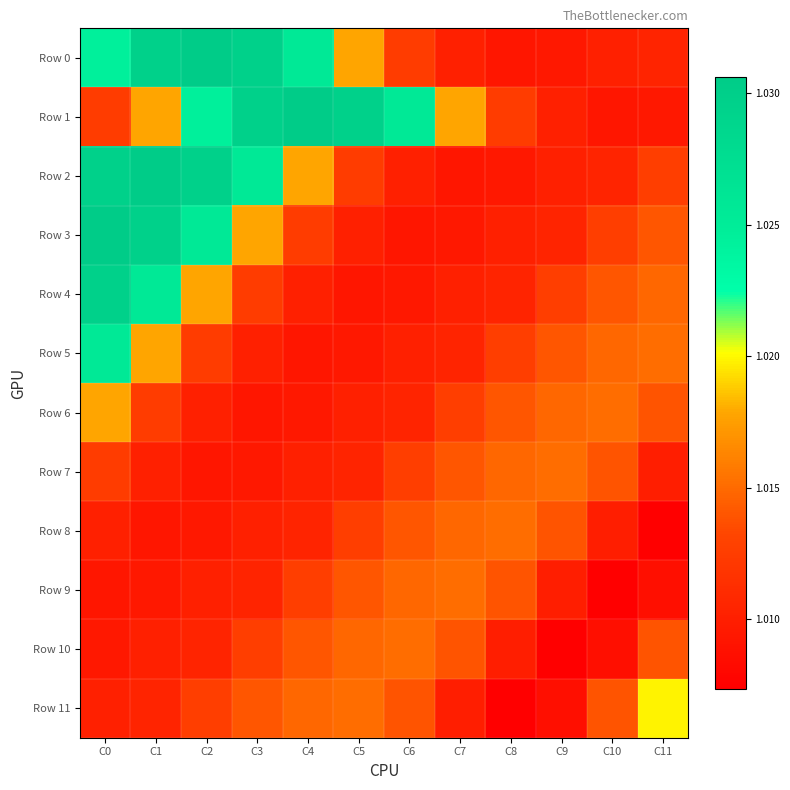

Reading left to right, extract all data points from this chart.

Row 0: C0=1.0	C1=1.0	C2=1.0	C3=1.0	C4=1.0	C5=1.0	C6=1.0	C7=1.0	C8=1.0	C9=1.0	C10=1.0	C11=1.0
Row 1: C0=1.0	C1=1.0	C2=1.0	C3=1.0	C4=1.0	C5=1.0	C6=1.0	C7=1.0	C8=1.0	C9=1.0	C10=1.0	C11=1.0
Row 2: C0=1.0	C1=1.0	C2=1.0	C3=1.0	C4=1.0	C5=1.0	C6=1.0	C7=1.0	C8=1.0	C9=1.0	C10=1.0	C11=1.0
Row 3: C0=1.0	C1=1.0	C2=1.0	C3=1.0	C4=1.0	C5=1.0	C6=1.0	C7=1.0	C8=1.0	C9=1.0	C10=1.0	C11=1.0
Row 4: C0=1.0	C1=1.0	C2=1.0	C3=1.0	C4=1.0	C5=1.0	C6=1.0	C7=1.0	C8=1.0	C9=1.0	C10=1.0	C11=1.0
Row 5: C0=1.0	C1=1.0	C2=1.0	C3=1.0	C4=1.0	C5=1.0	C6=1.0	C7=1.0	C8=1.0	C9=1.0	C10=1.0	C11=1.0
Row 6: C0=1.0	C1=1.0	C2=1.0	C3=1.0	C4=1.0	C5=1.0	C6=1.0	C7=1.0	C8=1.0	C9=1.0	C10=1.0	C11=1.0
Row 7: C0=1.0	C1=1.0	C2=1.0	C3=1.0	C4=1.0	C5=1.0	C6=1.0	C7=1.0	C8=1.0	C9=1.0	C10=1.0	C11=1.0
Row 8: C0=1.0	C1=1.0	C2=1.0	C3=1.0	C4=1.0	C5=1.0	C6=1.0	C7=1.0	C8=1.0	C9=1.0	C10=1.0	C11=1.0
Row 9: C0=1.0	C1=1.0	C2=1.0	C3=1.0	C4=1.0	C5=1.0	C6=1.0	C7=1.0	C8=1.0	C9=1.0	C10=1.0	C11=1.0
Row 10: C0=1.0	C1=1.0	C2=1.0	C3=1.0	C4=1.0	C5=1.0	C6=1.0	C7=1.0	C8=1.0	C9=1.0	C10=1.0	C11=1.0
Row 11: C0=1.0	C1=1.0	C2=1.0	C3=1.0	C4=1.0	C5=1.0	C6=1.0	C7=1.0	C8=1.0	C9=1.0	C10=1.0	C11=1.0